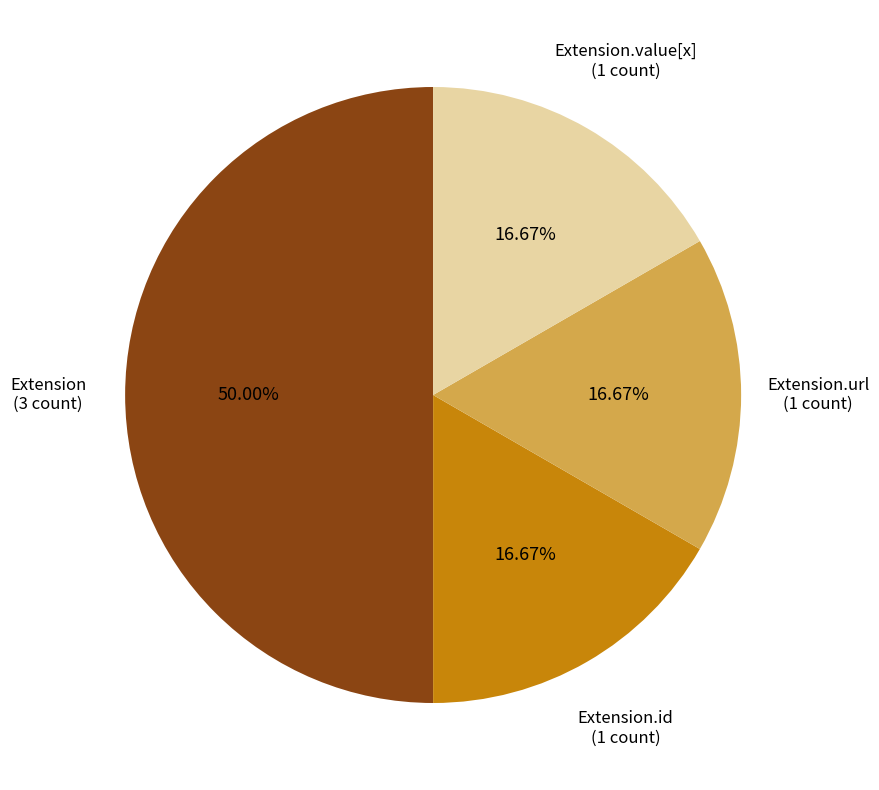

How many segments does this pie chart have?

4